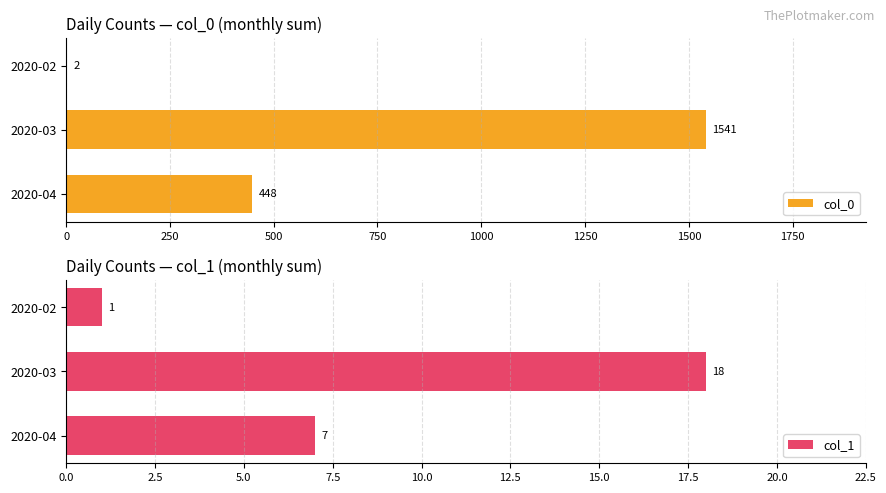

Reading left to right, transcribe all the data shown in this chart.

col_0: 2	1541	448
col_1: 1	18	7